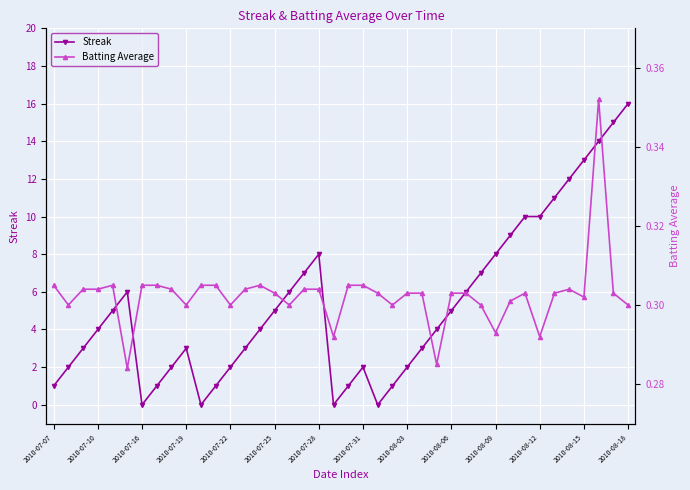

What is the greatest value displayed?

16.0